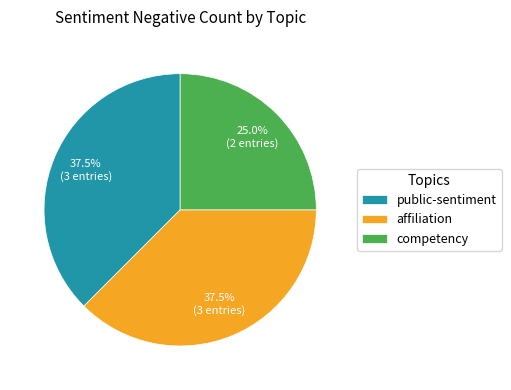

How many slices are in this pie chart?

3